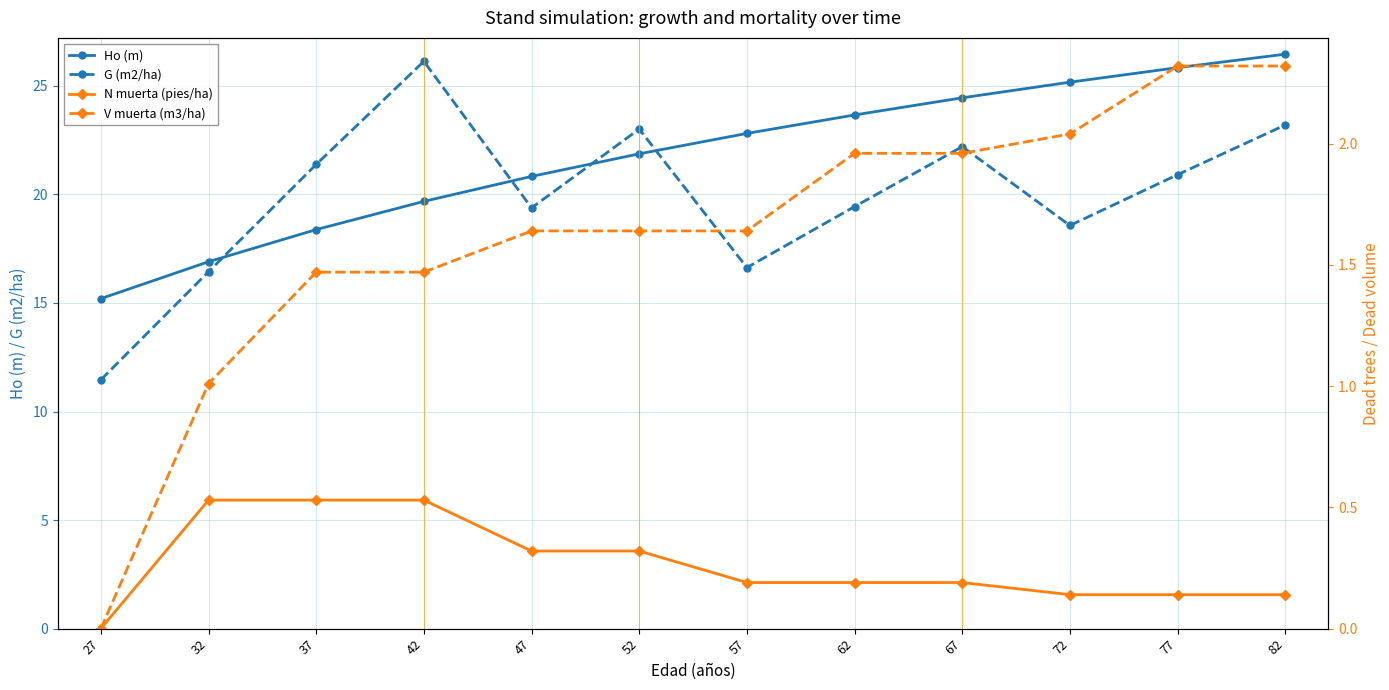

At which category does the chart reach its peak across all series?

82